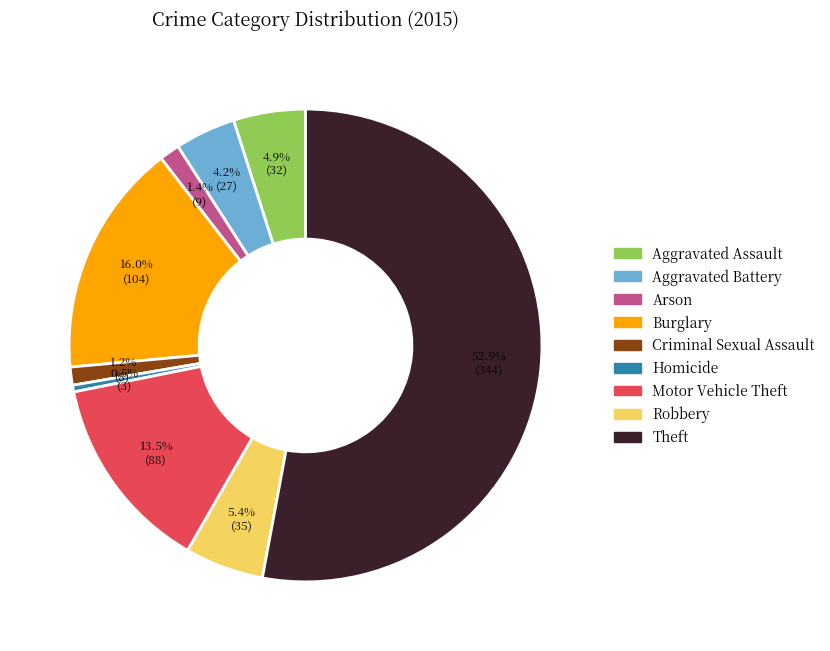

To the nearest percent, what is the average slice percentage?

11%